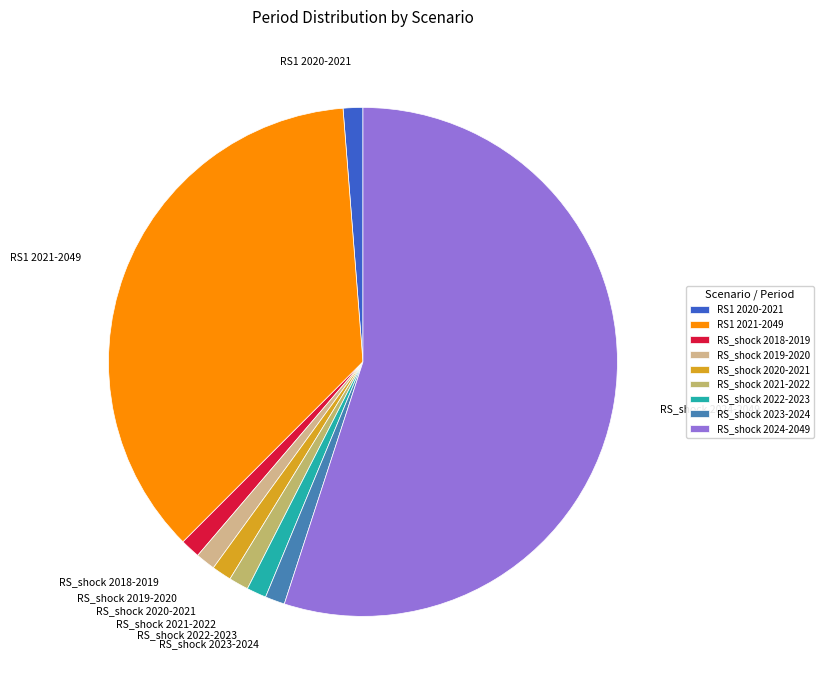

True or false: RS1 2020-2021 accounts for 1% of the total.

True